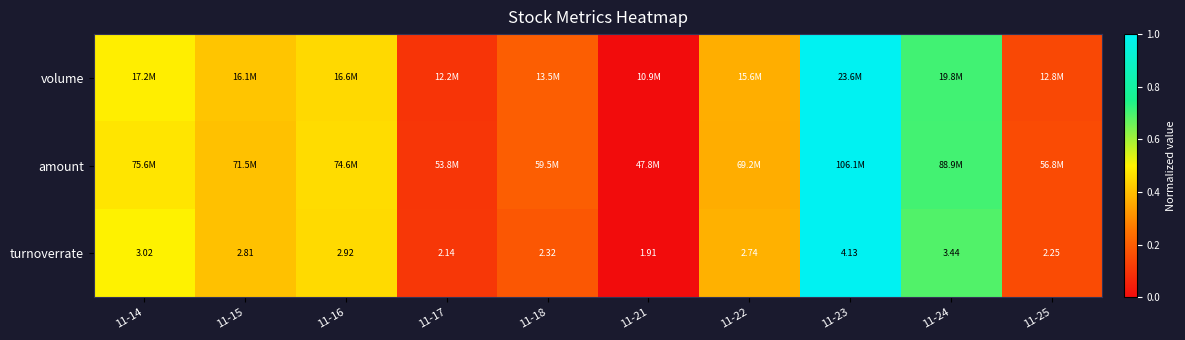

How many data points in turnoverrate are above 2?

9